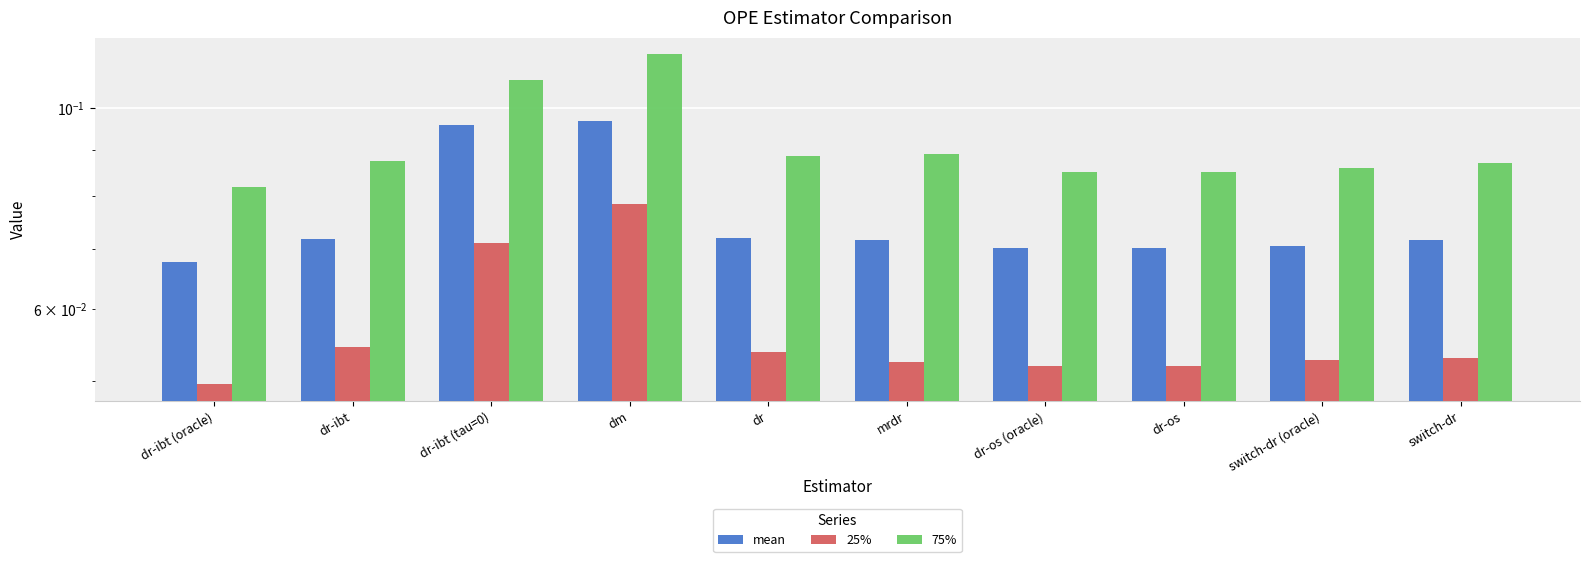

List the series in order of their peak value, lowest first.

25%, mean, 75%